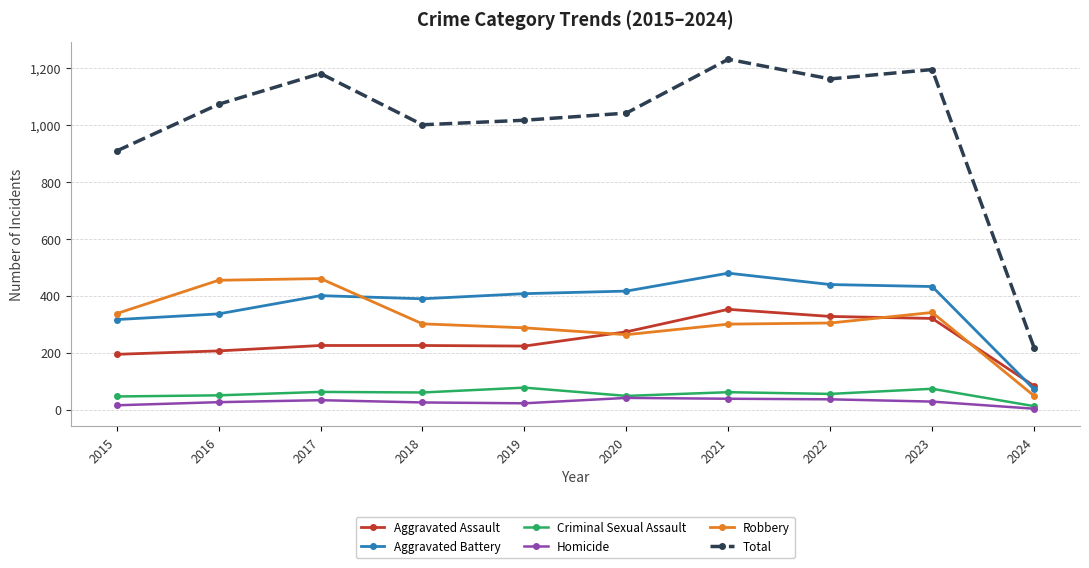

Which series has the largest total across all categories?

Total